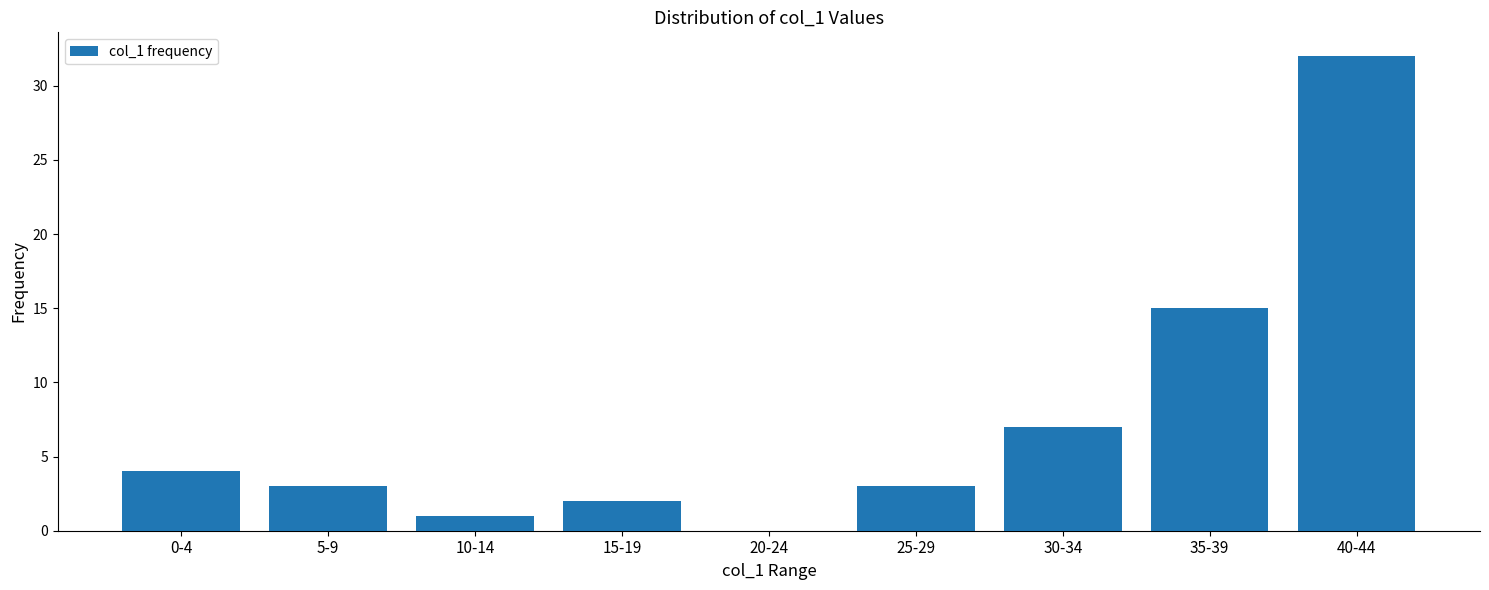

What is the difference between the values at 15-19 and 0-4?

2